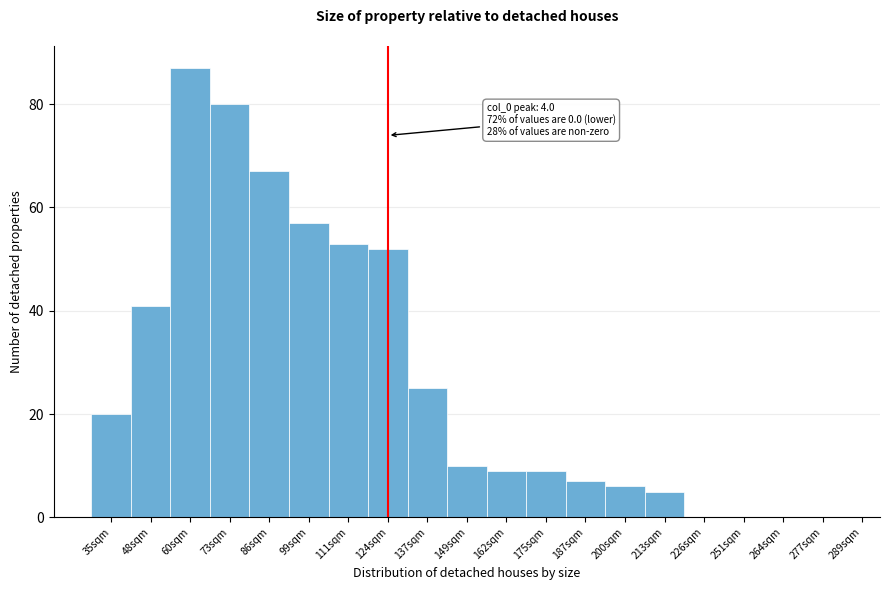

Reading right to left, what are all the values shown in this chart?

277sqm=0	264sqm=0	251sqm=0	226sqm=0	213sqm=5	200sqm=6	187sqm=7	175sqm=9	162sqm=9	149sqm=10	137sqm=25	124sqm=52	111sqm=53	99sqm=57	86sqm=67	73sqm=80	60sqm=87	48sqm=41	35sqm=20